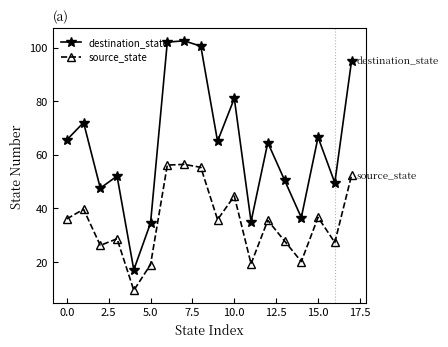

True or false: source_state has more than 1 points higher than both neighbors.

True